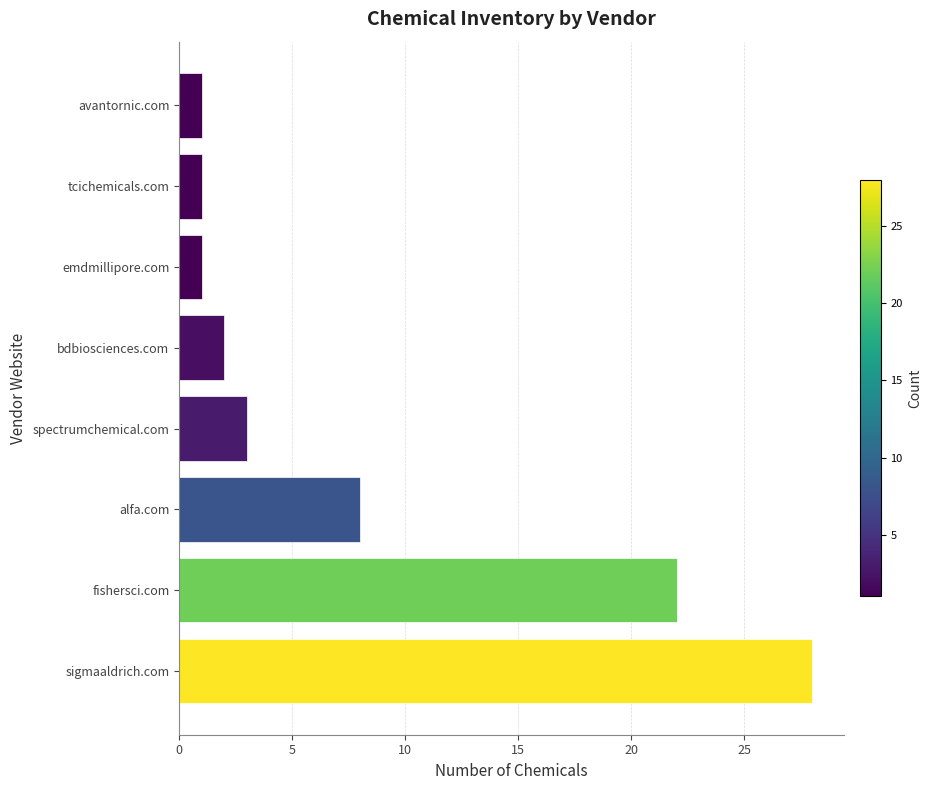

Does the chart contain stacked bars?

No